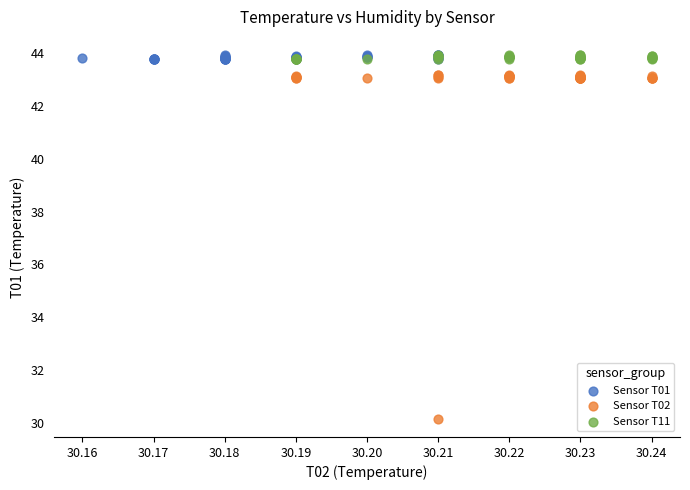

Which series reaches the minimum Y coordinate?

Sensor T02